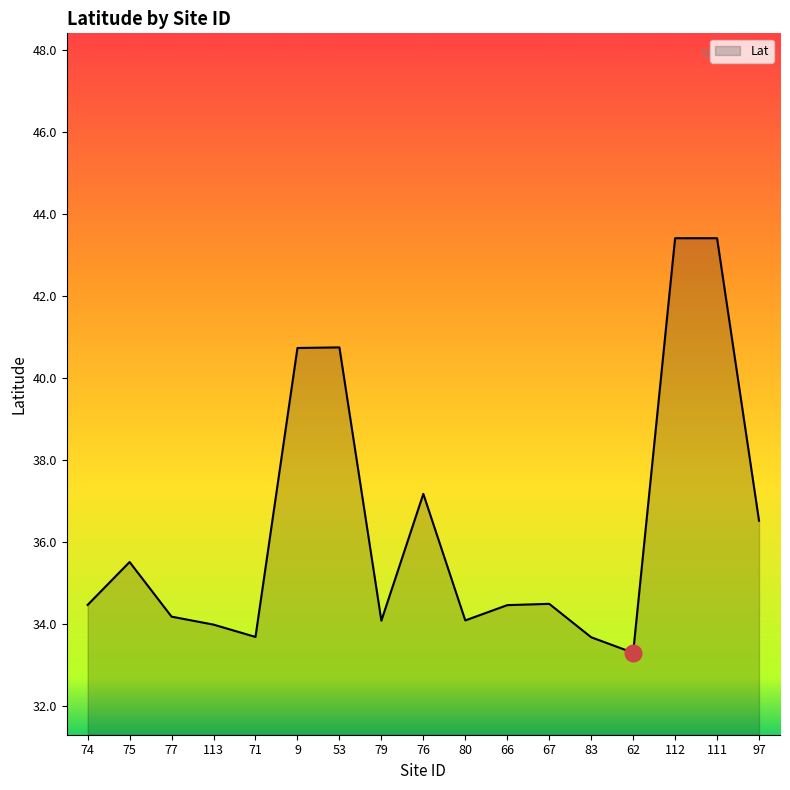

What position from the left is 75?

2